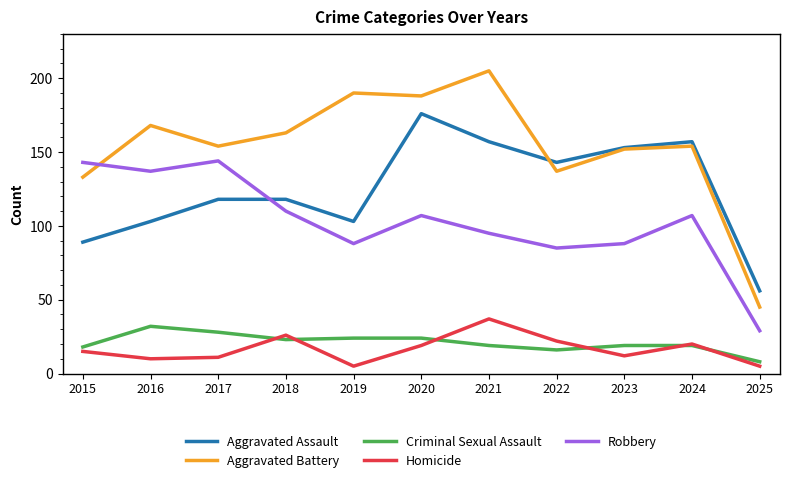

What is the difference between the second highest and second lowest values in the Homicide series?

21